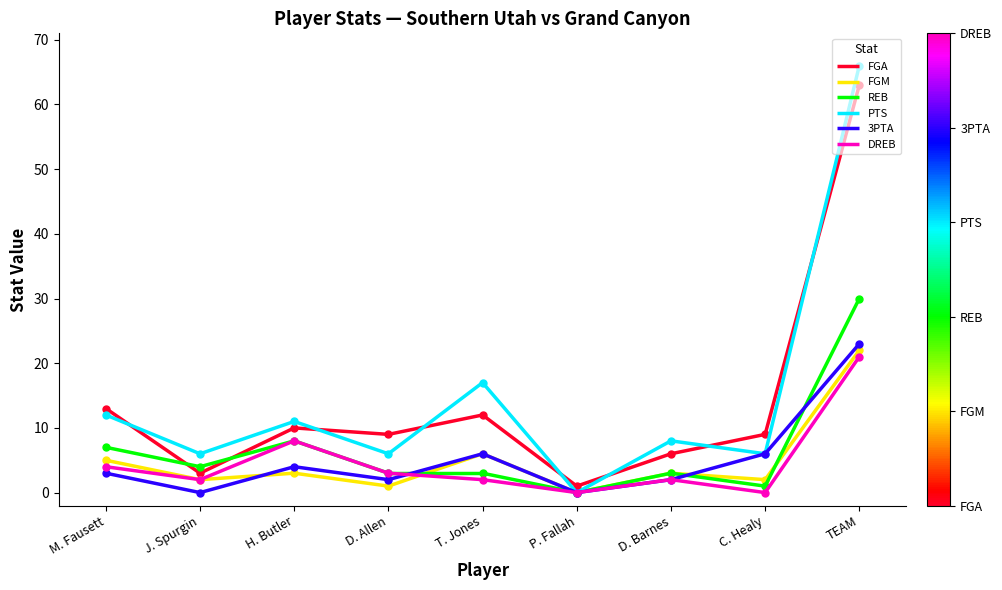

What is the average value of the 3PTA series?

5